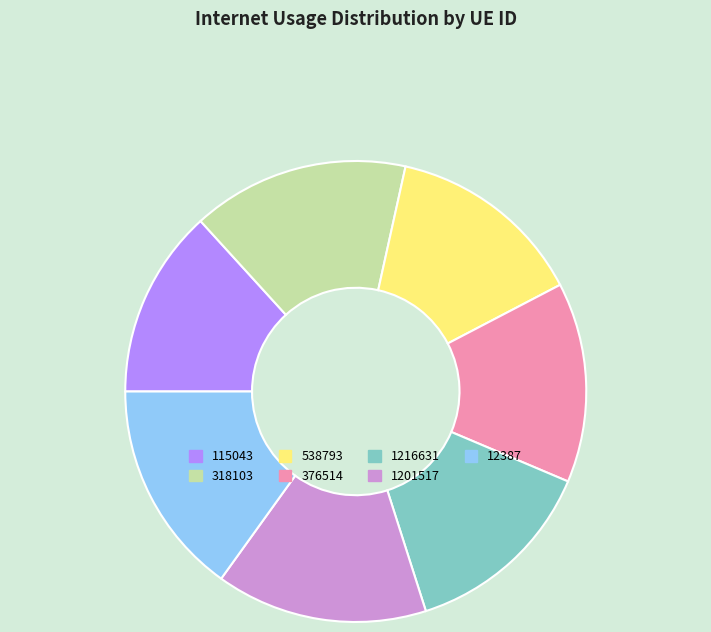

The 538793 slice represents 14% of the pie. True or false?

True